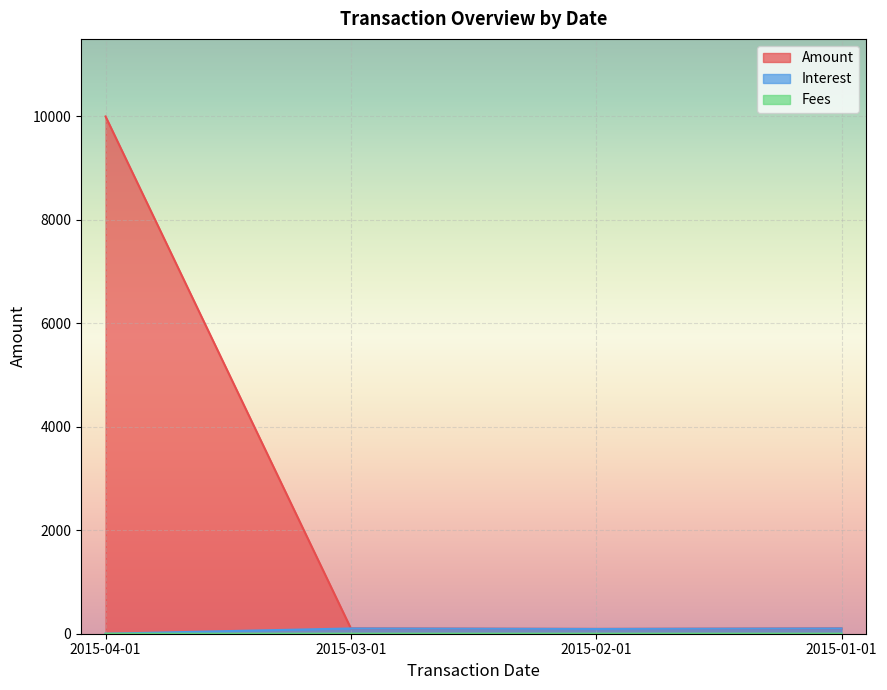

Reading right to left, what are all the values shown in this chart?

Amount: 2015-04-01=10000.0	2015-03-01=102.9	2015-02-01=93.0	2015-01-01=102.9
Interest: 2015-04-01=0.0	2015-03-01=101.9	2015-02-01=92.0	2015-01-01=101.9
Fees: 2015-04-01=0.0	2015-03-01=1.0	2015-02-01=0.9	2015-01-01=1.0